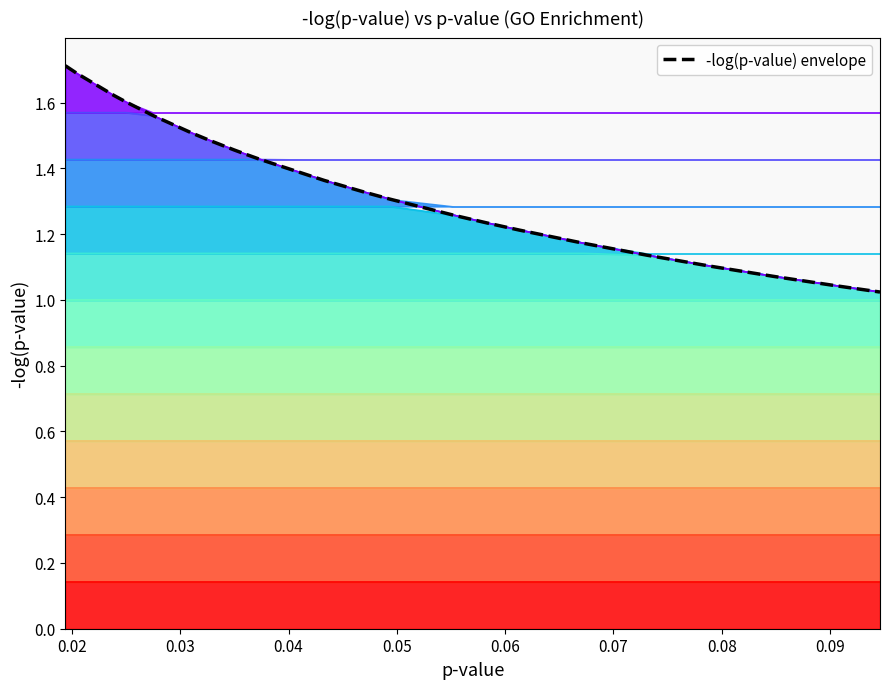

Is it true that level 1.71 equals 2.3 at 22?

False